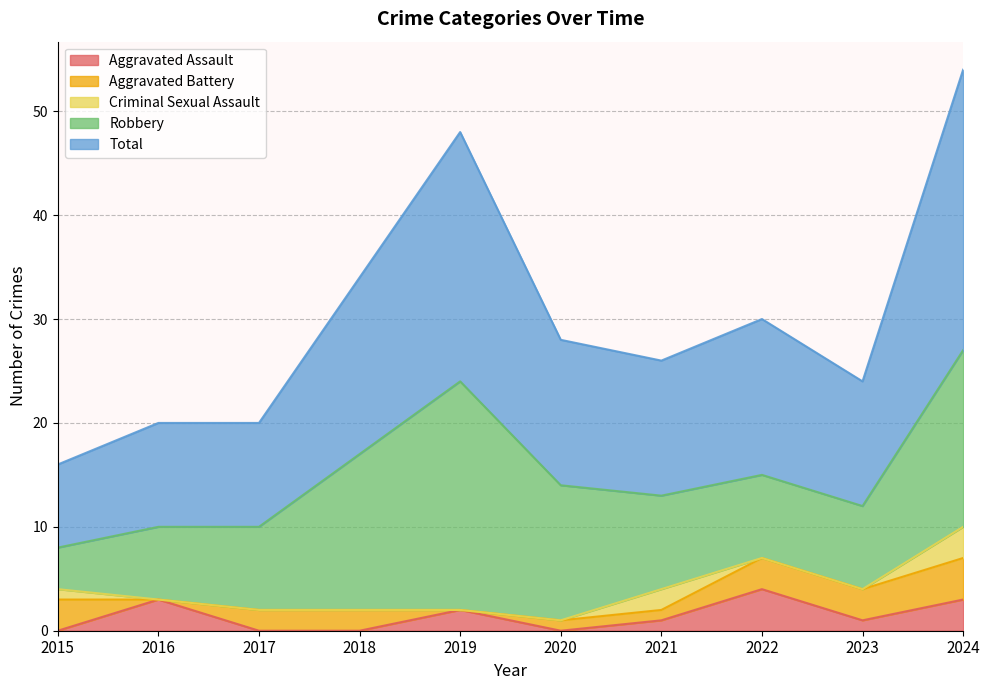

The value of Robbery at 2019 is 22. True or false?

True